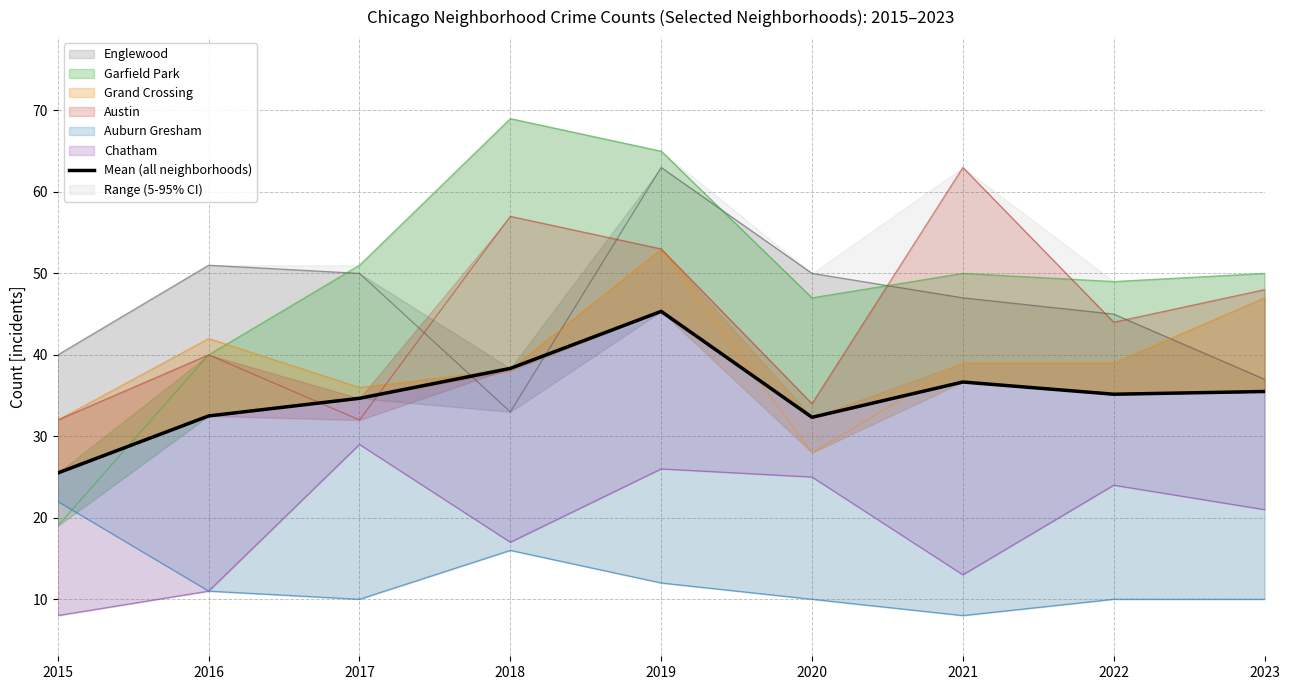

Does the chart have visible grid lines?

Yes